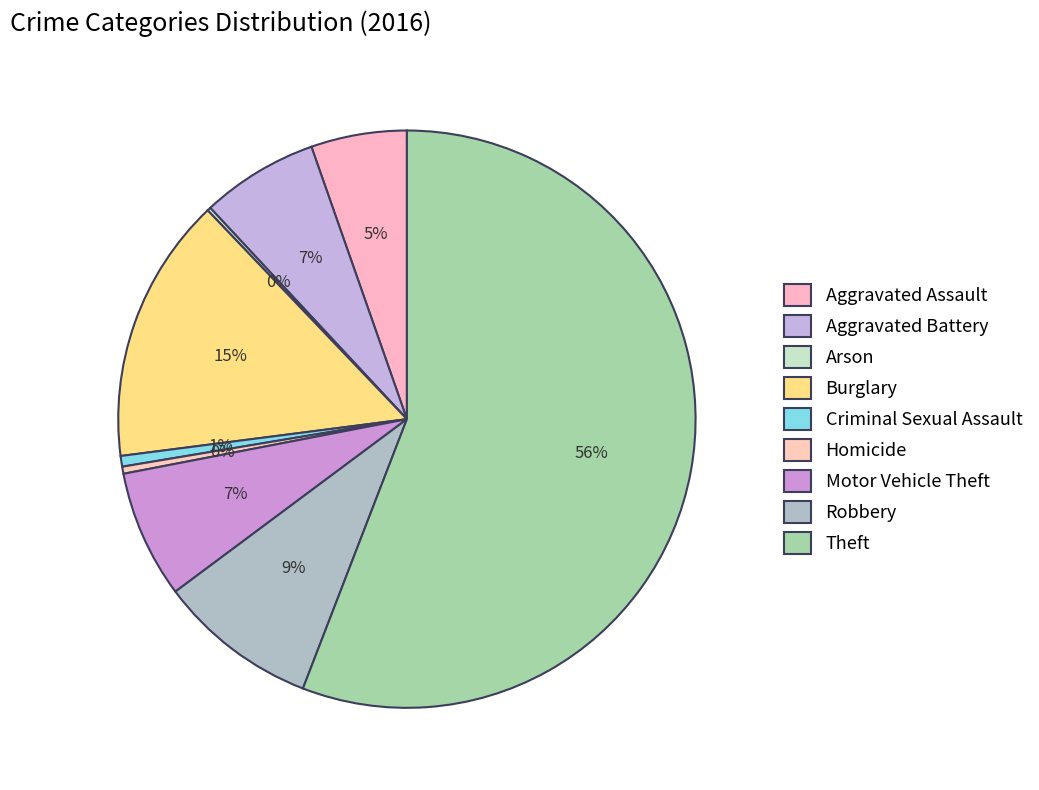

Does Criminal Sexual Assault account for over 50% of the chart?

No